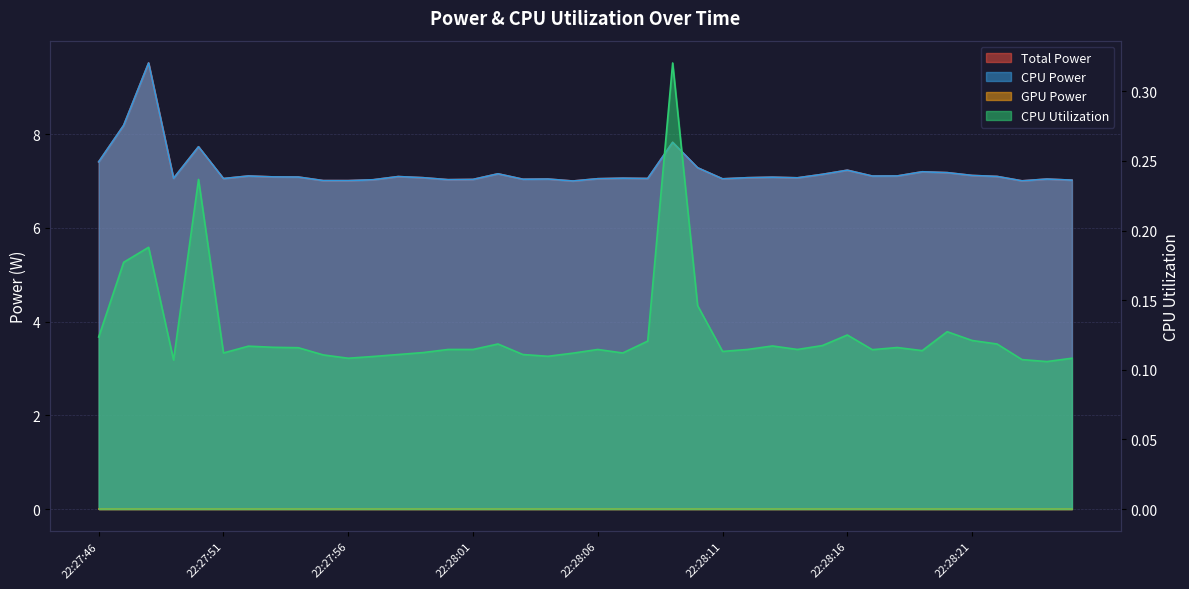

Rank the categories by Total Power value from lowest to highest.

22:28:05, 22:28:23, 22:27:56, 22:27:55, 22:28:25, 22:27:57, 22:28:00, 22:28:01, 22:28:03, 22:28:24, 22:28:04, 22:28:11, 22:28:06, 22:27:51, 22:28:08, 22:27:49, 22:28:07, 22:28:14, 22:28:12, 22:27:59, 22:28:13, 22:27:54, 22:27:53, 22:27:58, 22:28:22, 22:28:17, 22:27:52, 22:28:18, 22:28:21, 22:28:15, 22:28:02, 22:28:20, 22:28:19, 22:28:16, 22:28:10, 22:27:46, 22:27:50, 22:28:09, 22:27:47, 22:27:48